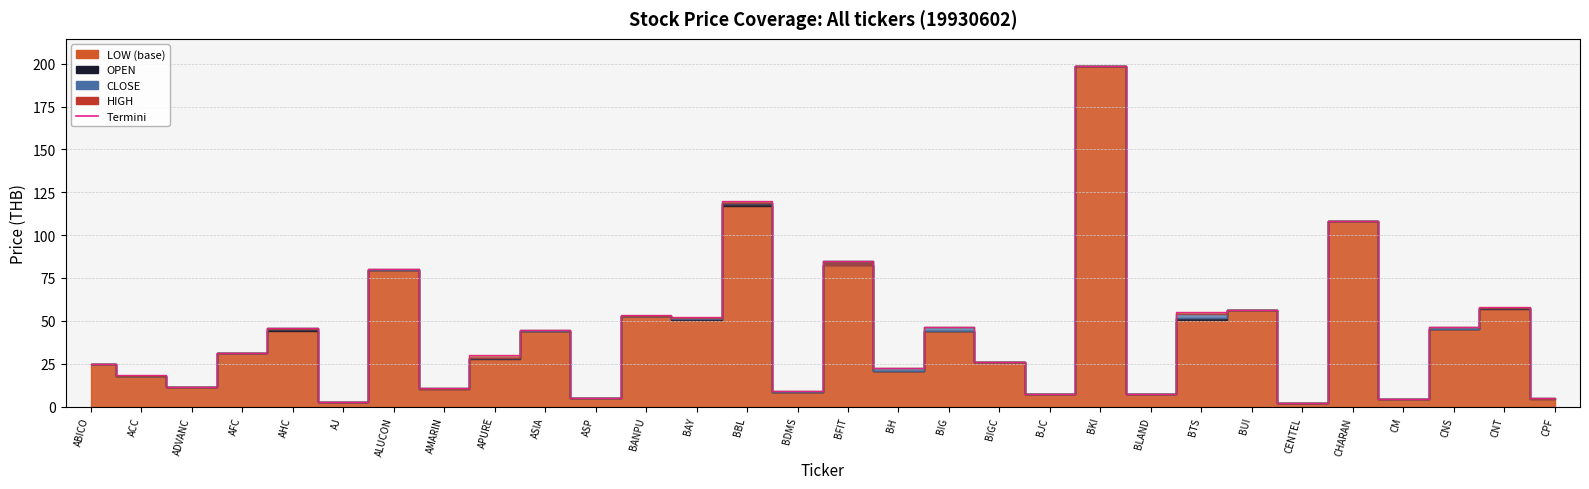

Is it true that <OPEN> equals 10.7 at AMARIN?

True